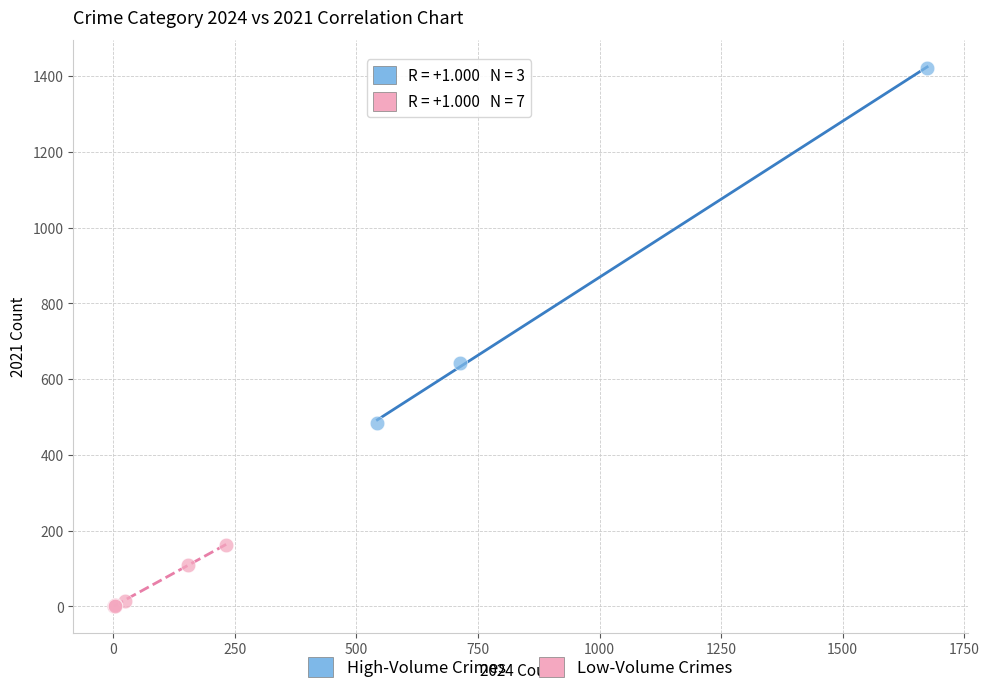

Which series reaches the maximum Y coordinate?

High-Volume Crimes